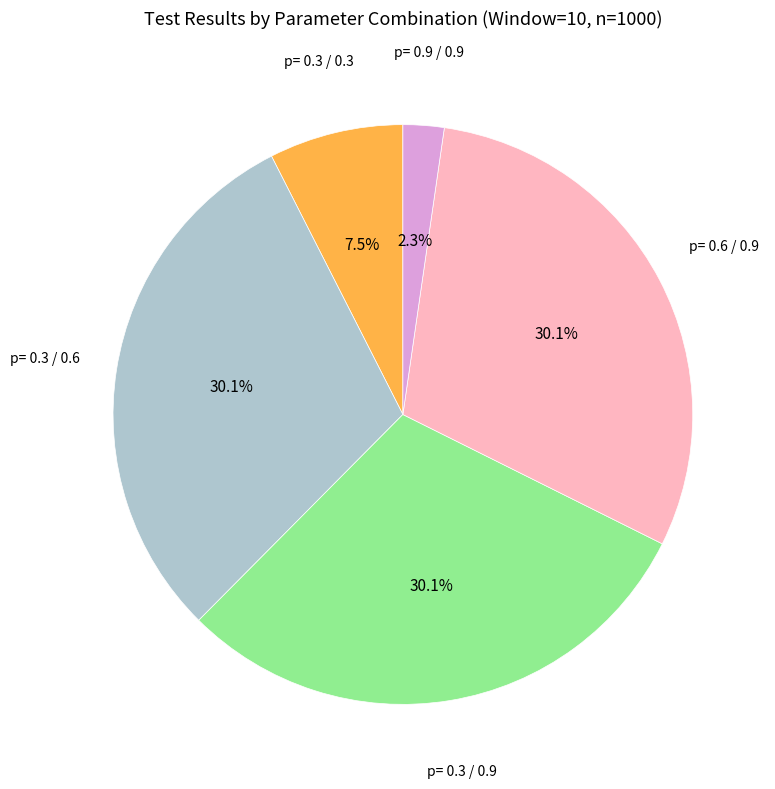

Is there any slice that represents more than half of the pie?

No